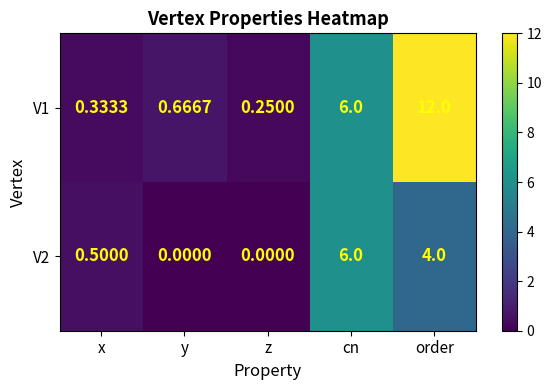

At which category is the sum across all series the highest?

order